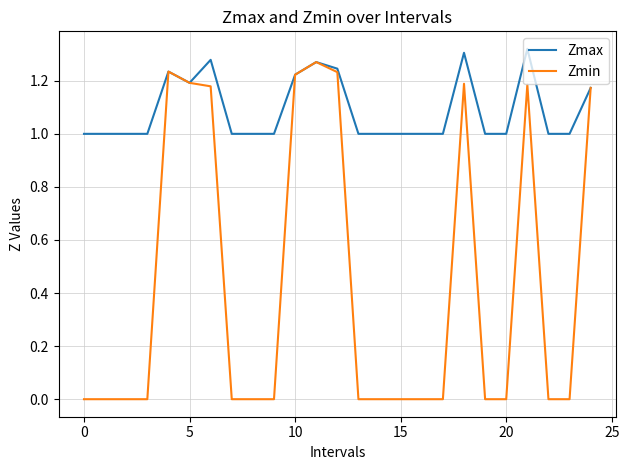

Rank the series by their average value, from lowest to highest.

Zmin, Zmax